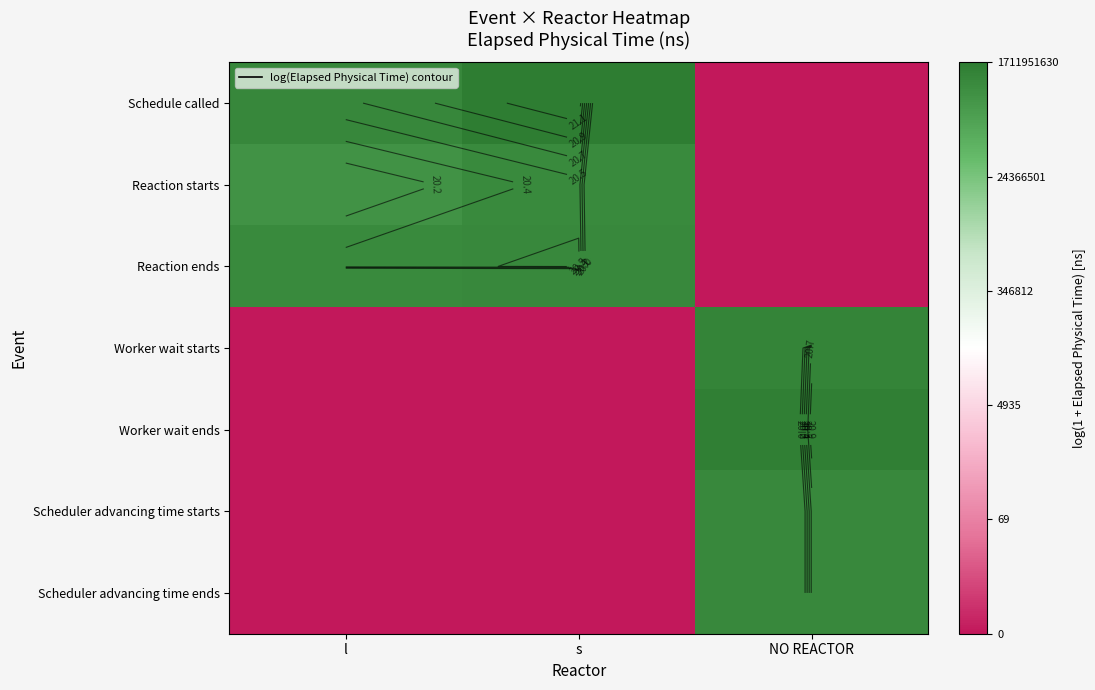

The value of Reaction starts at NO REACTOR is 8.8. True or false?

False